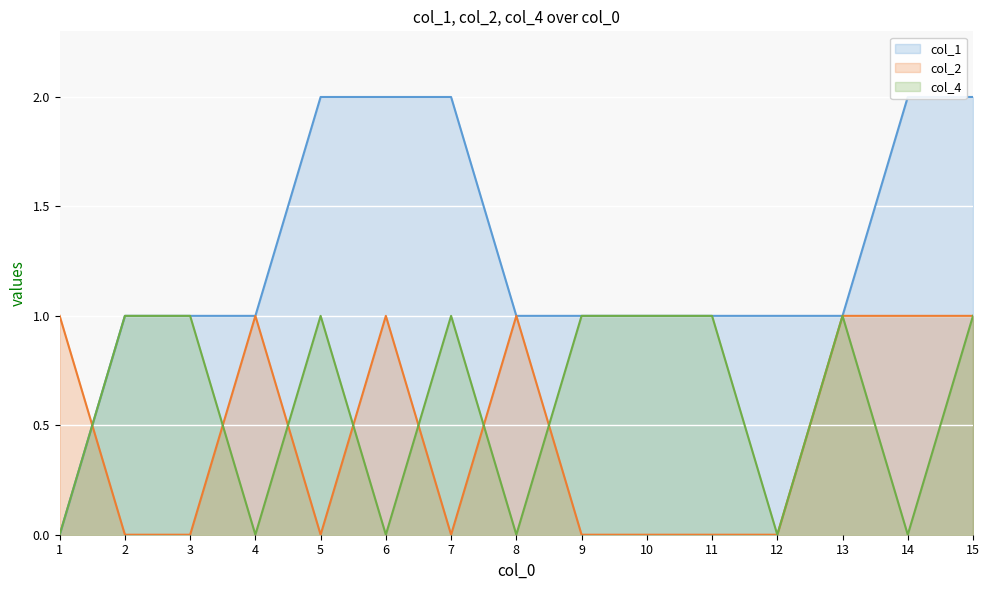

What is the sum of the col_1 values at 8 and 15?

3